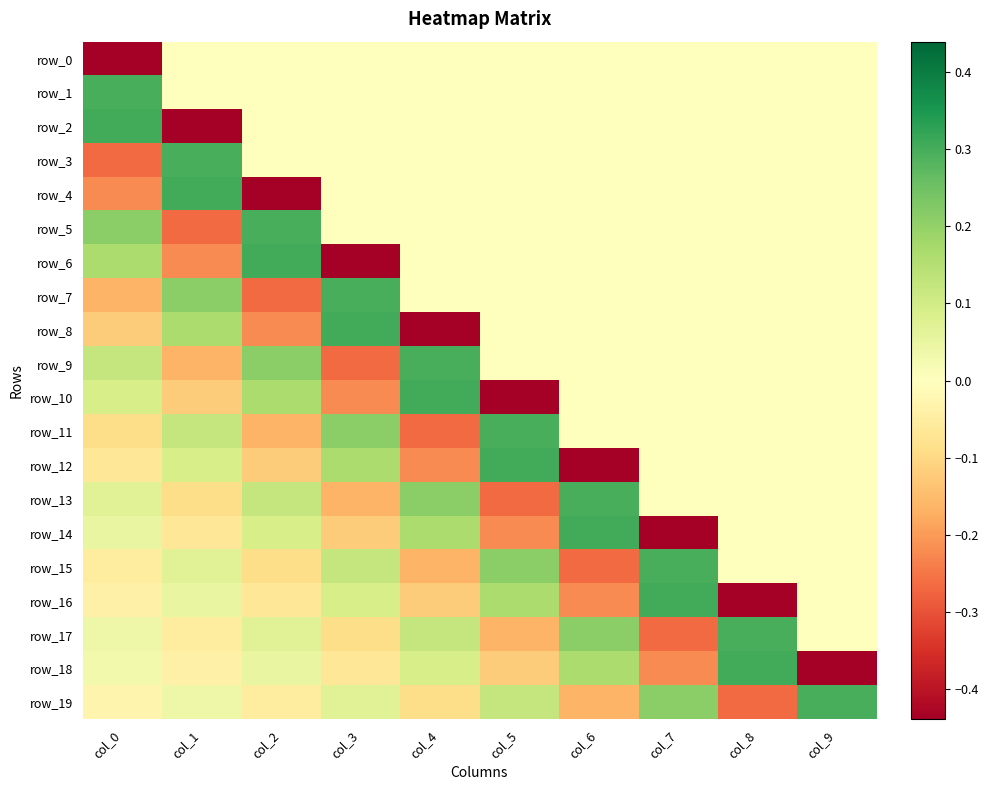

How many data points does each series have?

10